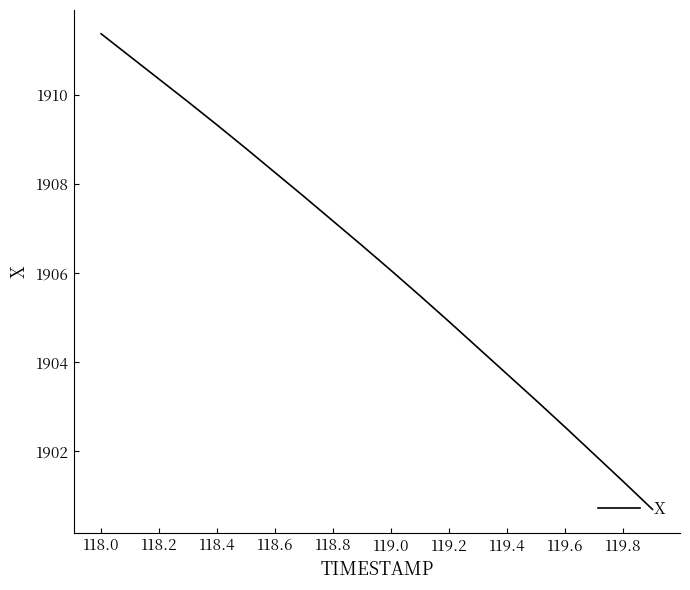

What is the greatest value displayed?

1911.4